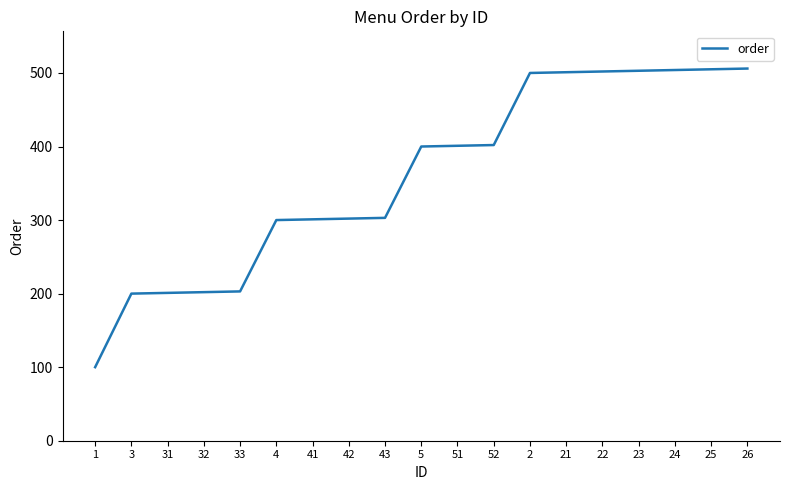

True or false: the data shows 800 at 23.

False